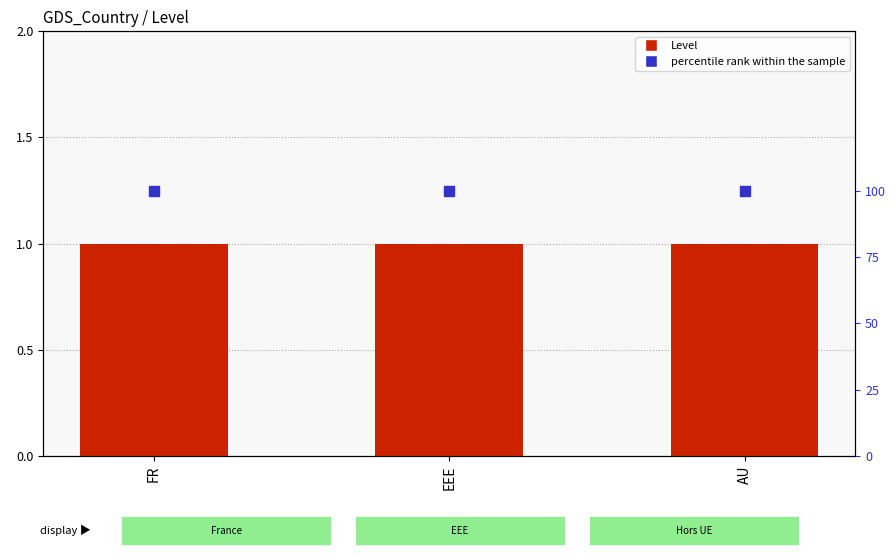

What is the total value across all series at EEE?

101